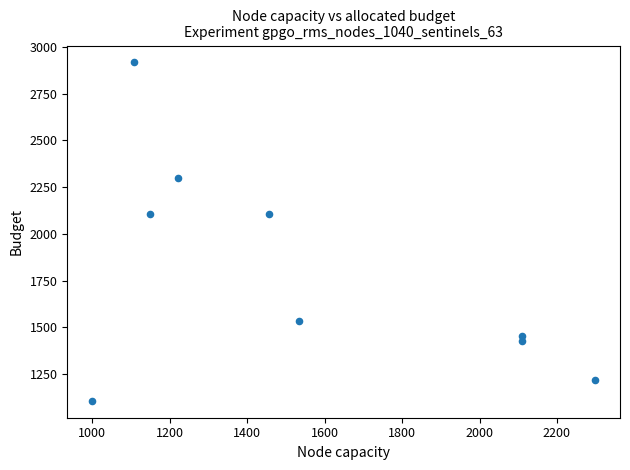

What is the range of Y values (max minus min)?

1809